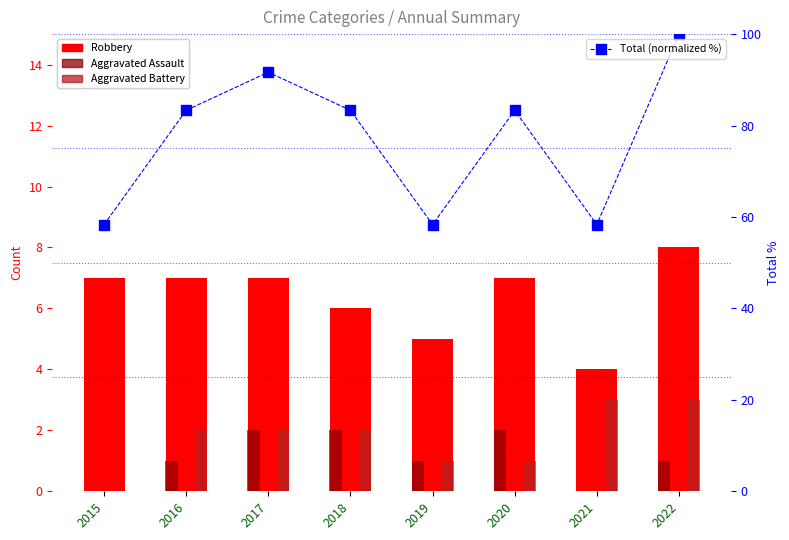

Reading right to left, transcribe all the data shown in this chart.

Robbery: 8.0	4.0	7.0	5.0	6.0	7.0	7.0	7.0
Aggravated Assault: 1.0	0.0	2.0	1.0	2.0	2.0	1.0	0.0
Aggravated Battery: 3.0	3.0	1.0	1.0	2.0	2.0	2.0	0.0
Total (normalized %): 100.0	58.3	83.3	58.3	83.3	91.7	83.3	58.3